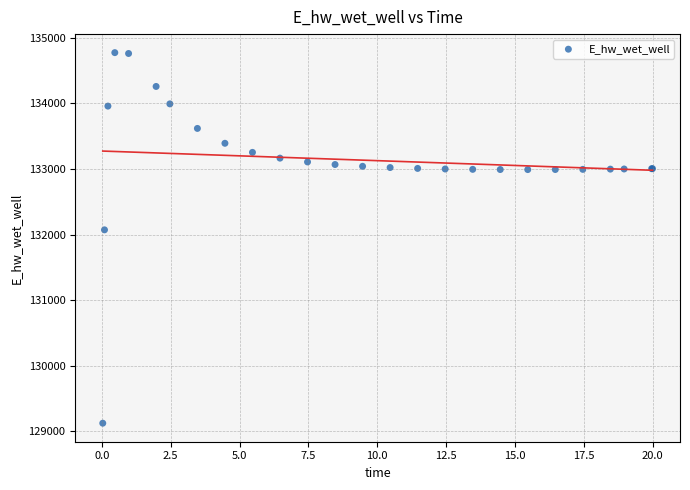

What Y value in the scatter plot is closest to 131948?

132072.0